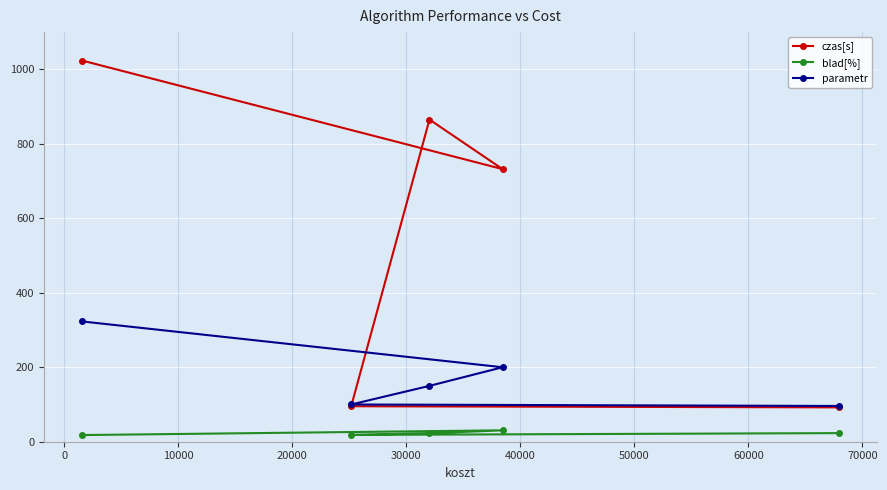

What is the maximum value shown in the chart?

1023.7